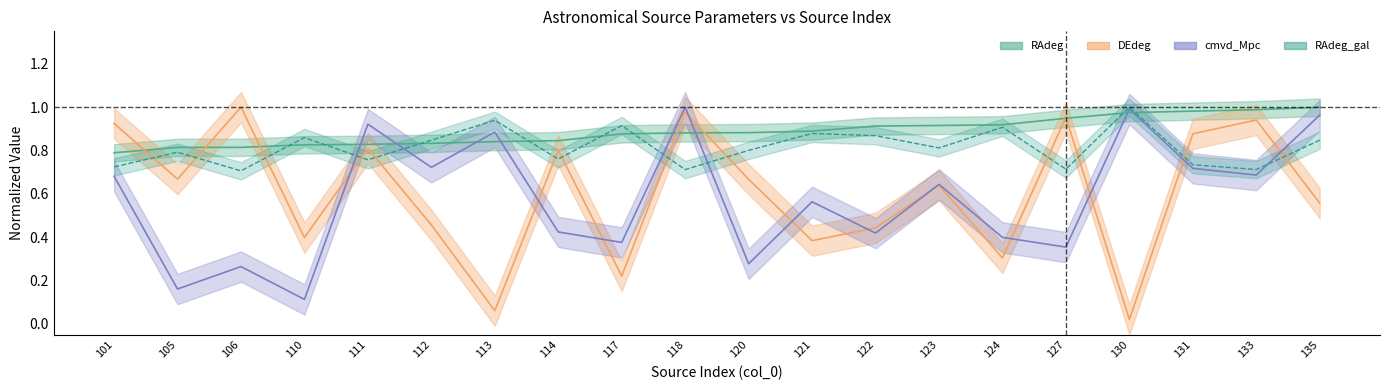

List the series in order of their peak value, lowest first.

RAdeg, DEdeg, RAdeg_gal, cmvd_Mpc